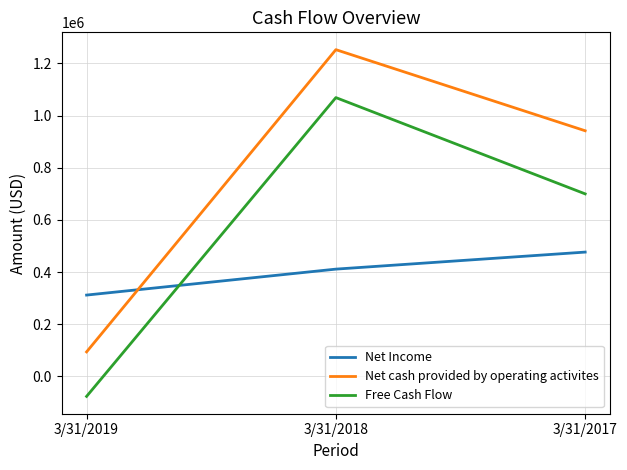

Is it true that Free Cash Flow equals -76493 at 3/31/2019?

True